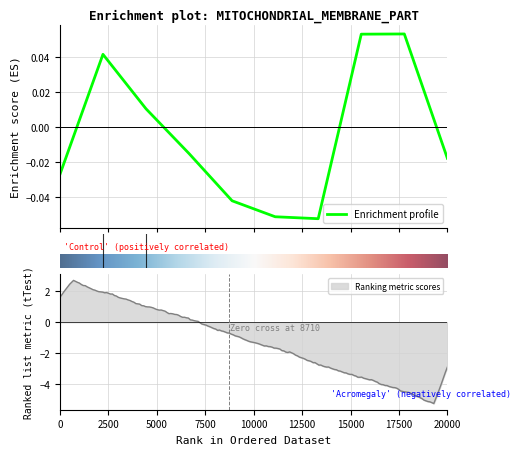

At which category does the data reach its first local valley?

6